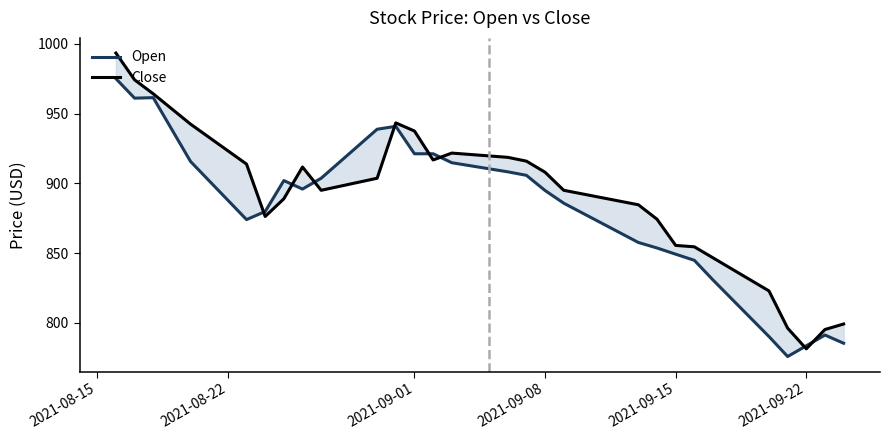

At how many categories does at least one series exceed 948?

4